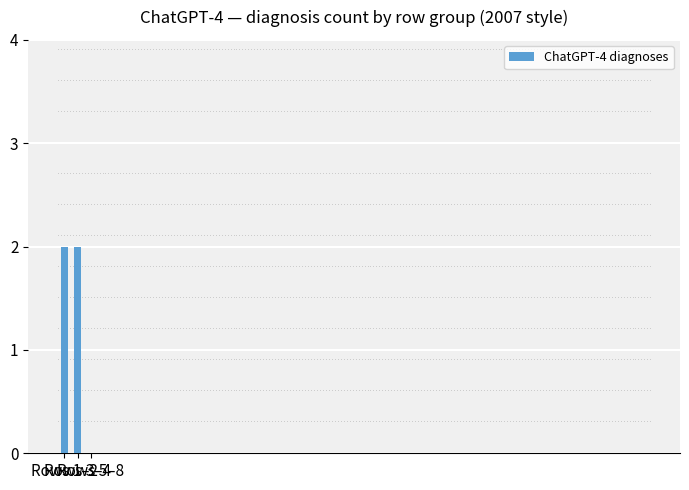

Reading right to left, extract all data points from this chart.

Rows 5–8=0	Rows 3–4=2	Rows 1–2=2